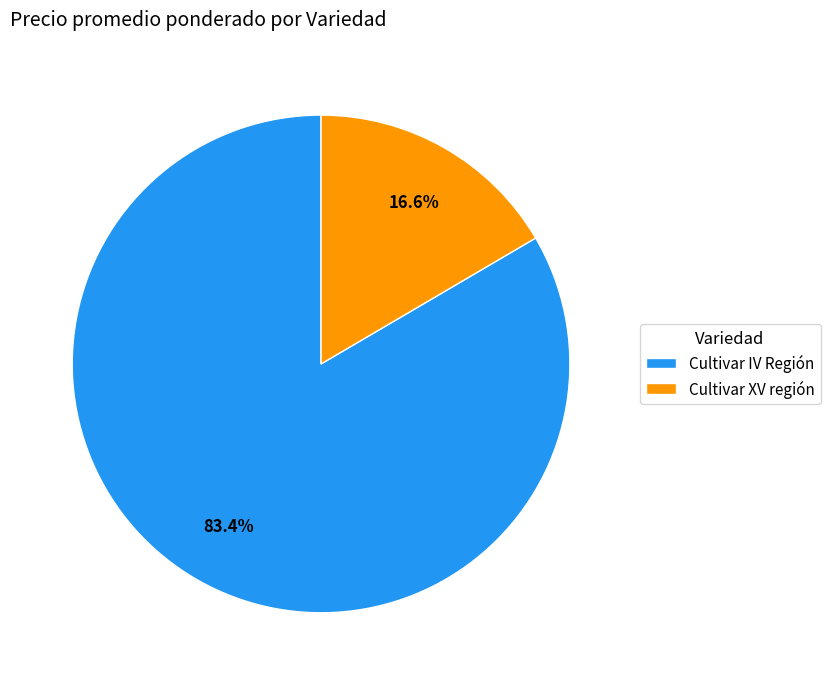

Between Cultivar XV región and Cultivar IV Región, which is larger?

Cultivar IV Región